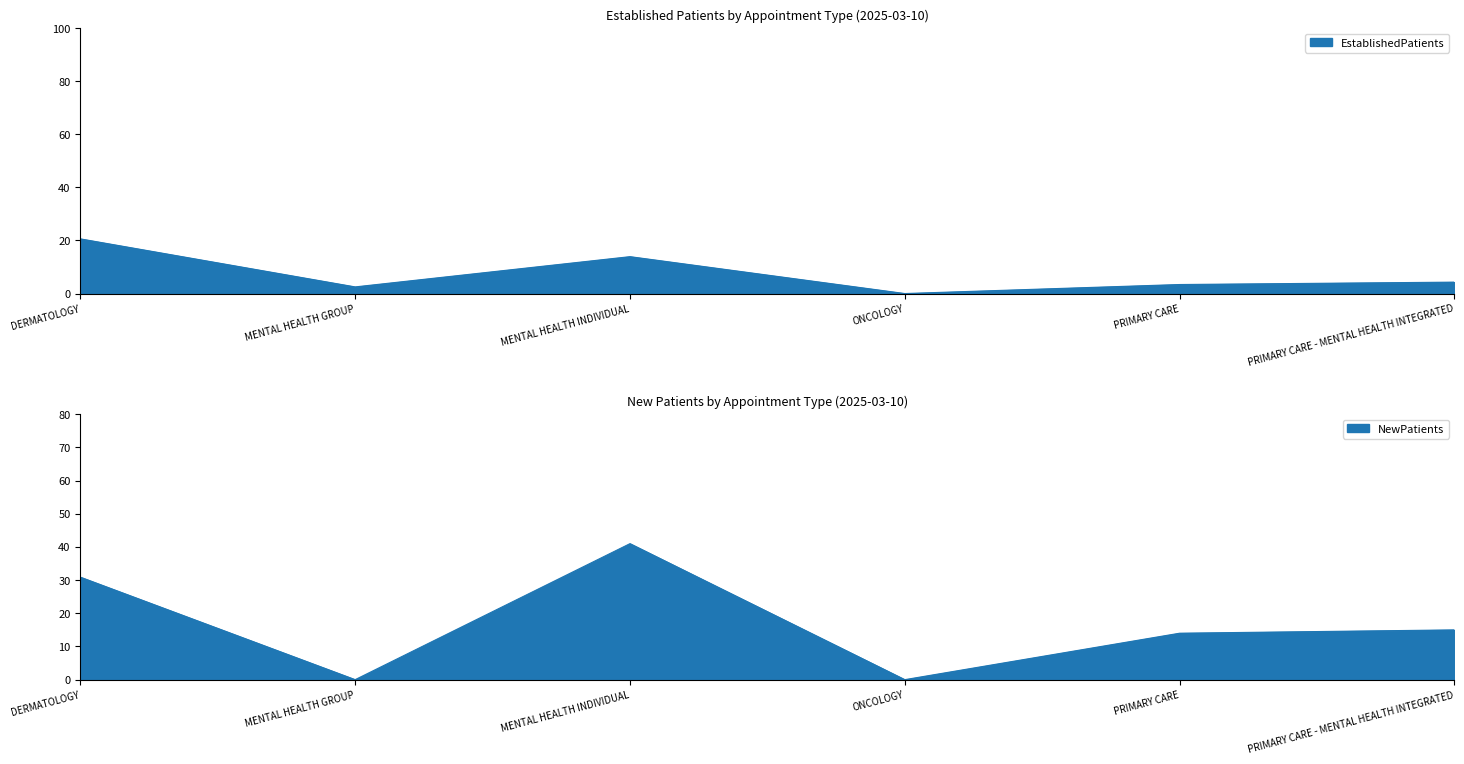

What is the label of the 2nd point from the right?

PRIMARY CARE